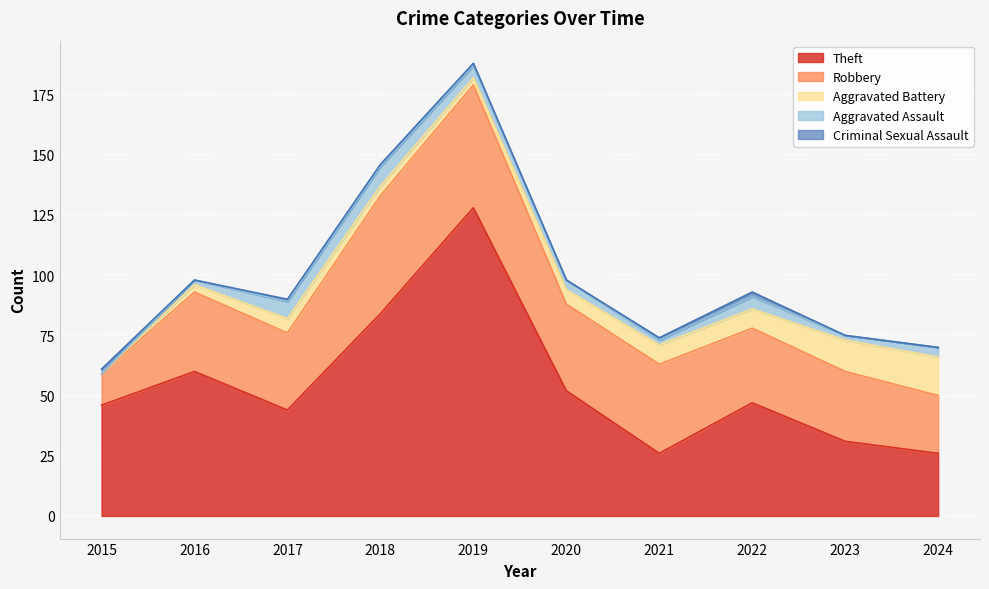

Which series has the largest range (max minus min)?

Theft